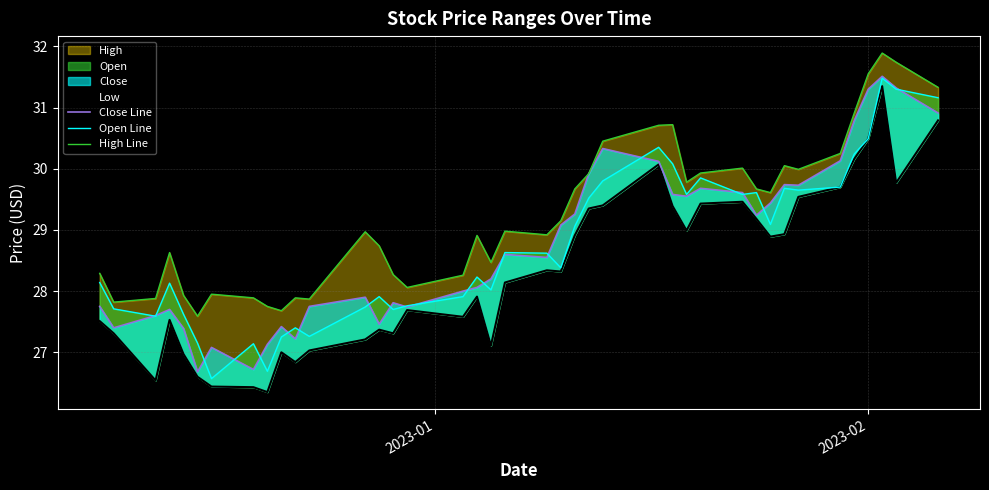

How many lines are shown in the chart?

4